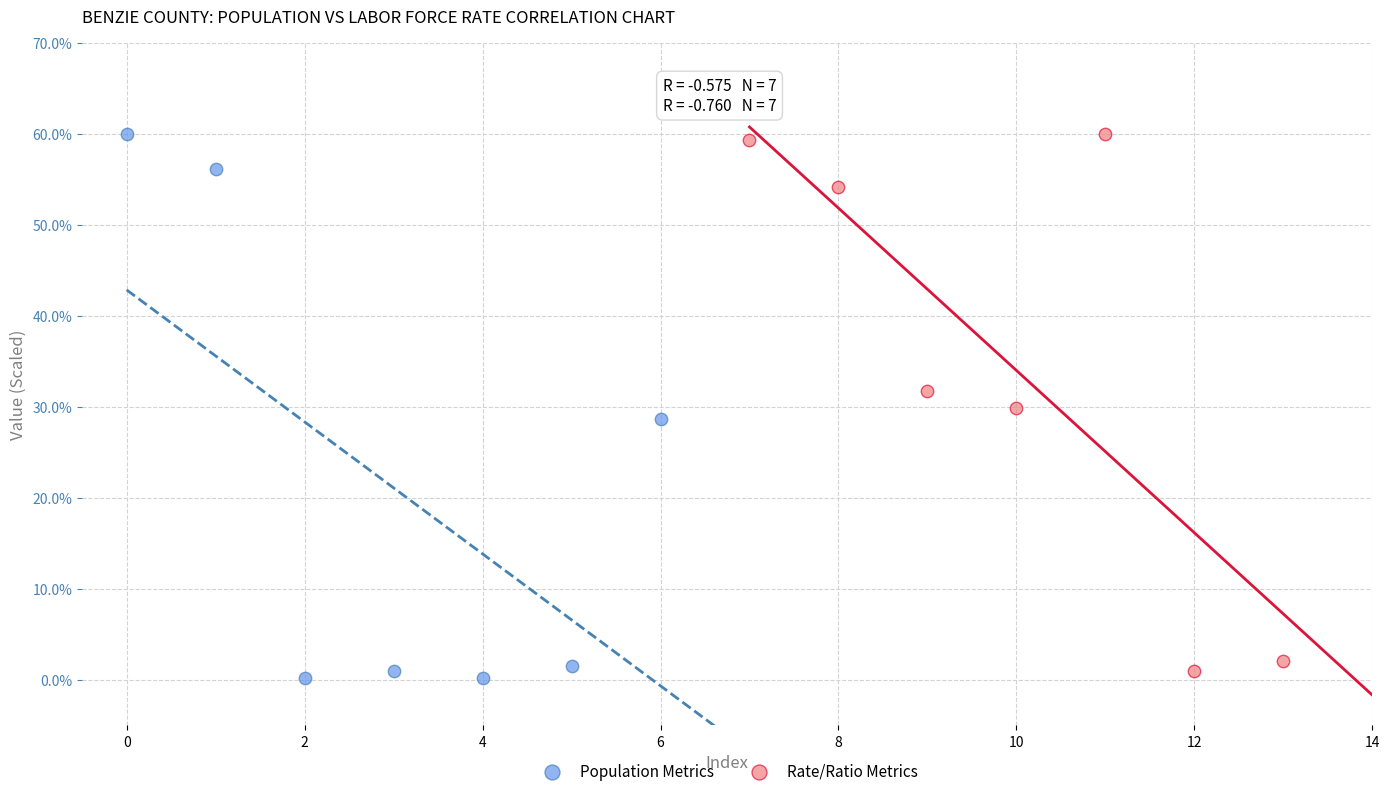

What are all the series names shown in the legend?

Population Metrics, Rate/Ratio Metrics